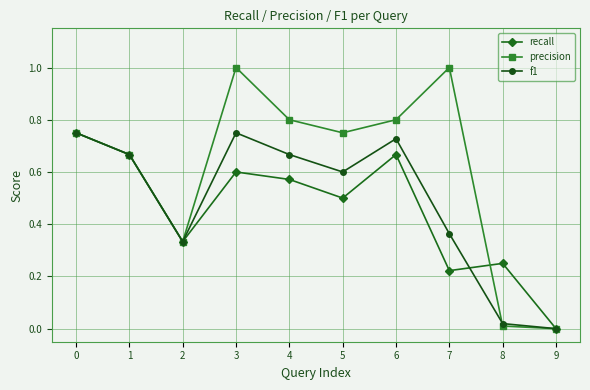

True or false: precision and recall cross at least once.

True